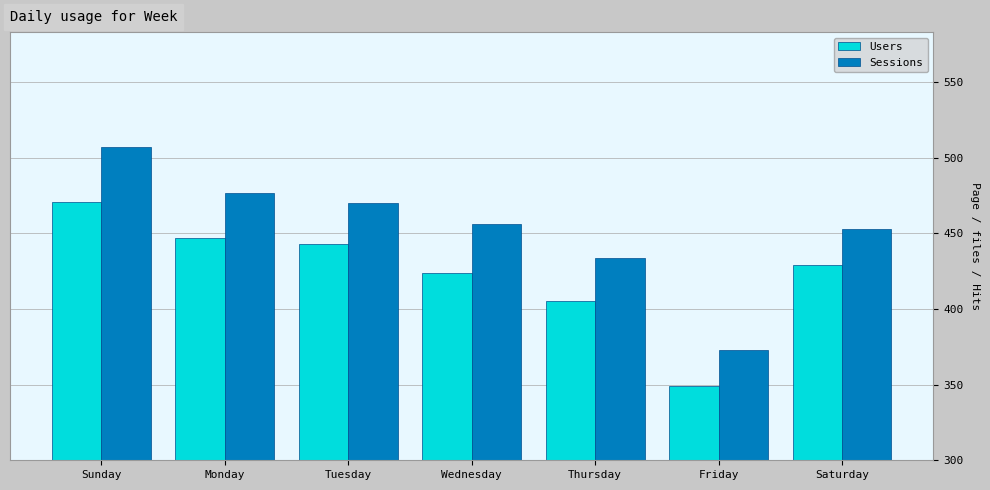

List the series in order of their peak value, lowest first.

Users, Sessions